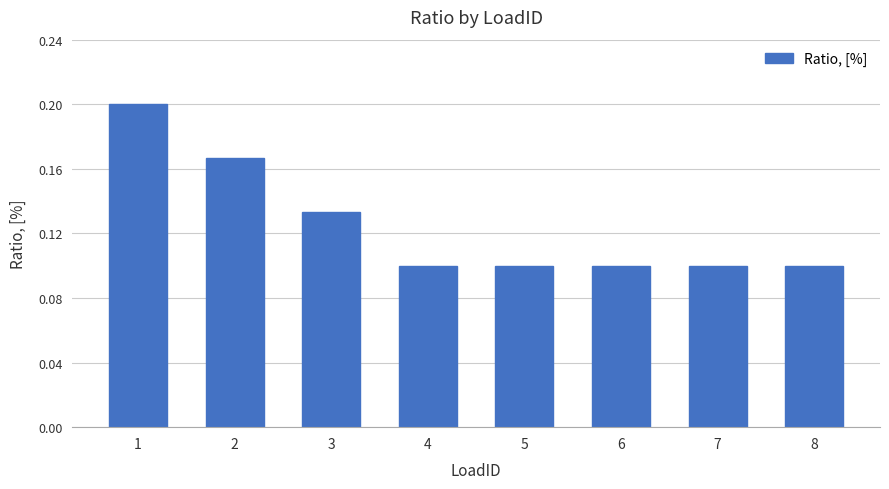

The chart shows a value of 0.1 at 7. True or false?

True